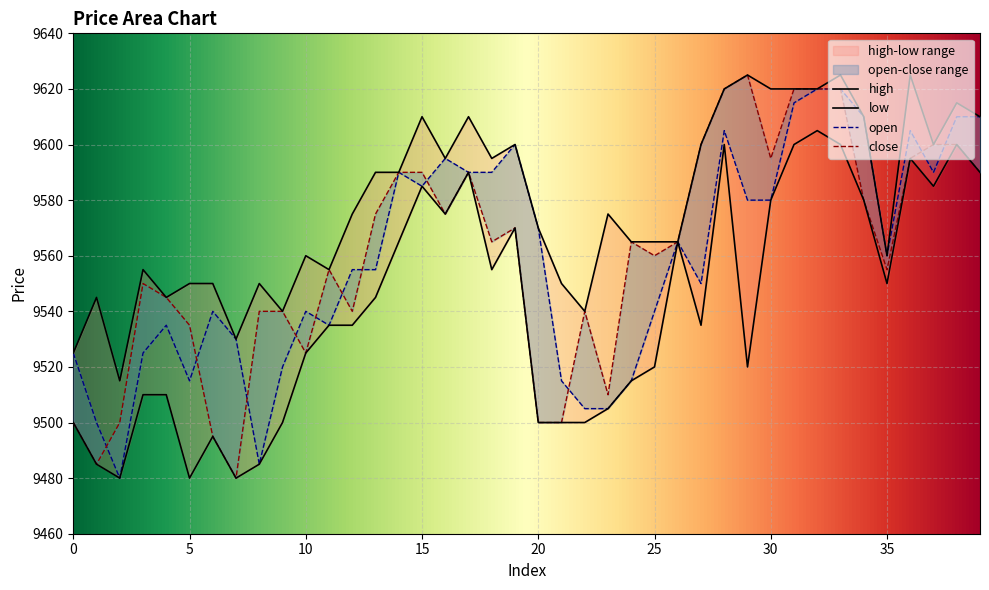

Reading left to right, what are all the values shown in this chart?

open: 0=9525	1=9500	2=9480	3=9525	4=9535	5=9515	6=9540	7=9530	8=9485	9=9520	10=9540	11=9535	12=9555	13=9555	14=9590	15=9585	16=9595	17=9590	18=9590	19=9600	20=9570	21=9515	22=9505	23=9505	24=9515	25=9540	26=9565	27=9550	28=9605	29=9580	30=9580	31=9615	32=9620	33=9620	34=9610	35=9560	36=9605	37=9590	38=9610	39=9610
close: 0=9500	1=9485	2=9500	3=9550	4=9545	5=9535	6=9495	7=9480	8=9540	9=9540	10=9525	11=9555	12=9540	13=9575	14=9590	15=9590	16=9575	17=9590	18=9565	19=9570	20=9500	21=9500	22=9540	23=9510	24=9565	25=9560	26=9565	27=9600	28=9620	29=9625	30=9595	31=9620	32=9620	33=9620	34=9580	35=9555	36=9595	37=9600	38=9600	39=9590
high: 0=9525	1=9545	2=9515	3=9555	4=9545	5=9550	6=9550	7=9530	8=9550	9=9540	10=9560	11=9555	12=9575	13=9590	14=9590	15=9610	16=9595	17=9610	18=9595	19=9600	20=9570	21=9550	22=9540	23=9575	24=9565	25=9565	26=9565	27=9600	28=9620	29=9625	30=9620	31=9620	32=9620	33=9625	34=9610	35=9560	36=9625	37=9600	38=9615	39=9610
low: 0=9500	1=9485	2=9480	3=9510	4=9510	5=9480	6=9495	7=9480	8=9485	9=9500	10=9525	11=9535	12=9535	13=9545	14=9565	15=9585	16=9575	17=9590	18=9555	19=9570	20=9500	21=9500	22=9500	23=9505	24=9515	25=9520	26=9565	27=9535	28=9600	29=9520	30=9580	31=9600	32=9605	33=9600	34=9580	35=9550	36=9595	37=9585	38=9600	39=9590